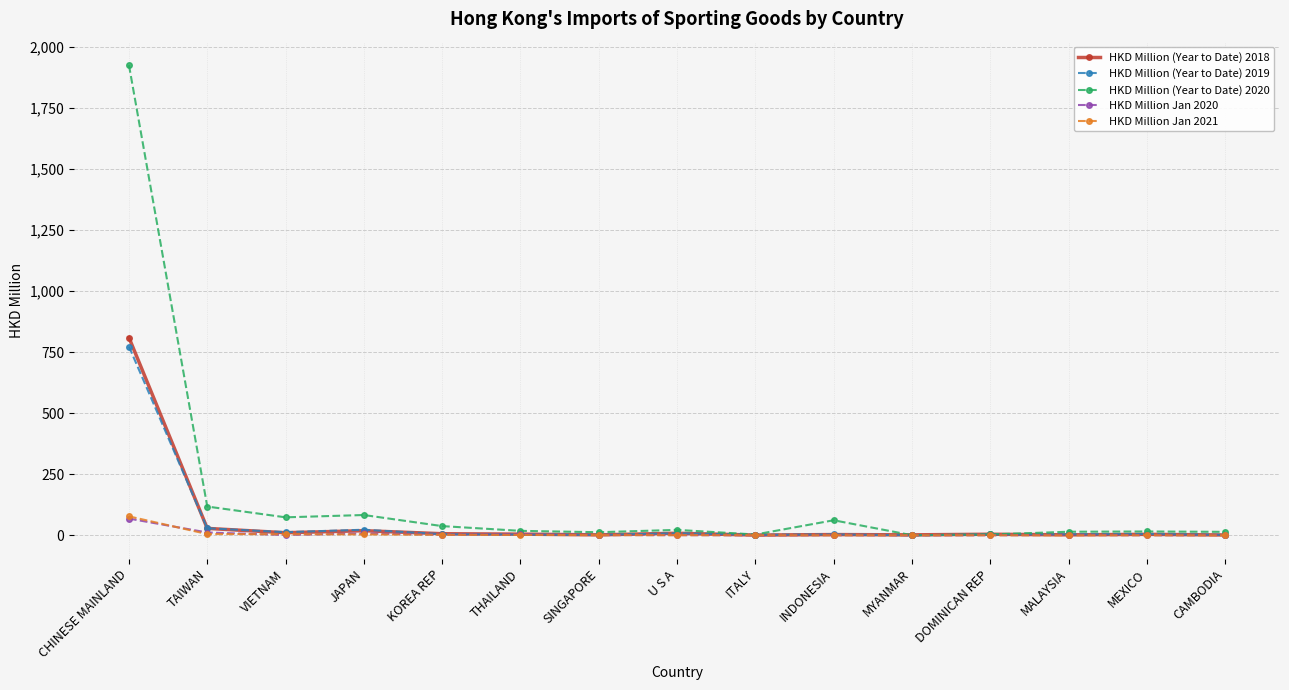

At how many categories does at least one series exceed 1238?

1